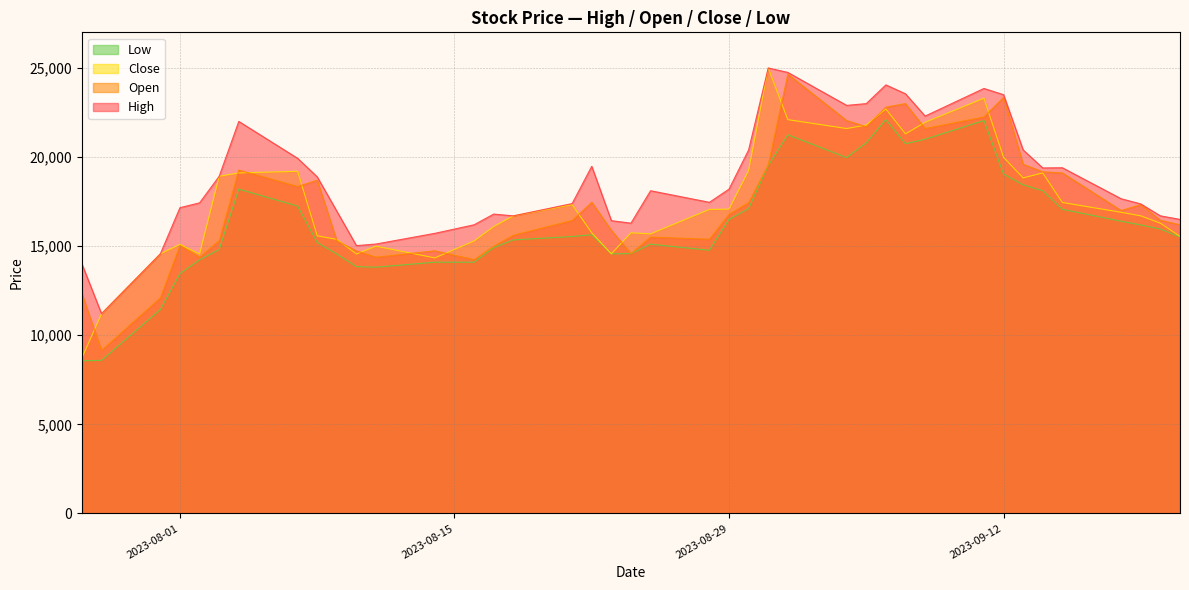

Which series has the largest range (max minus min)?

Close